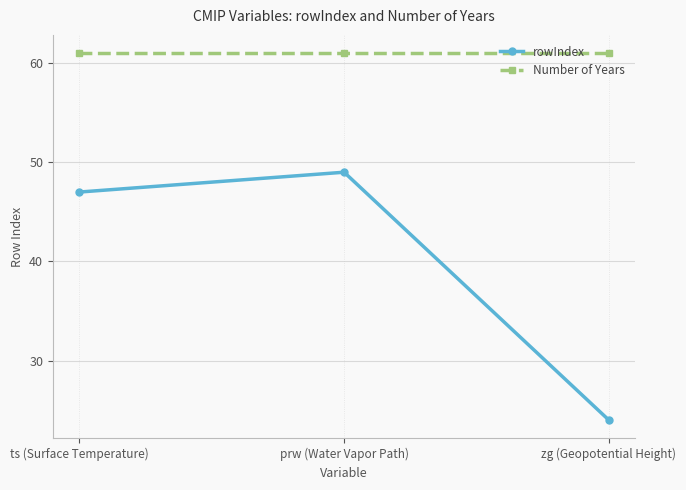

How many data points in rowIndex are less than 47?

1